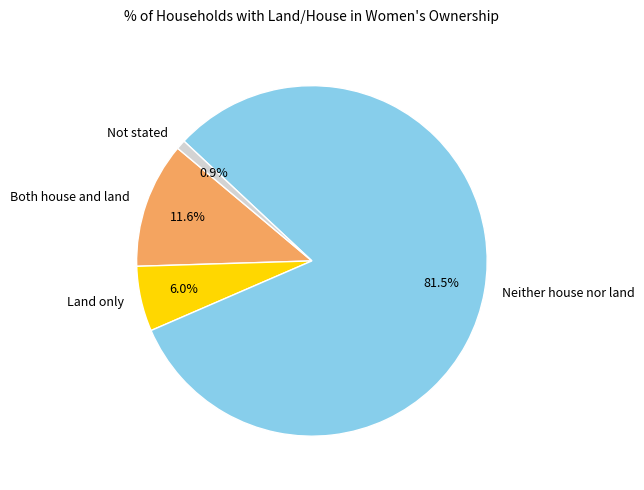

What is the ratio of the value at Neither house nor land to the value at Land only?

13.6